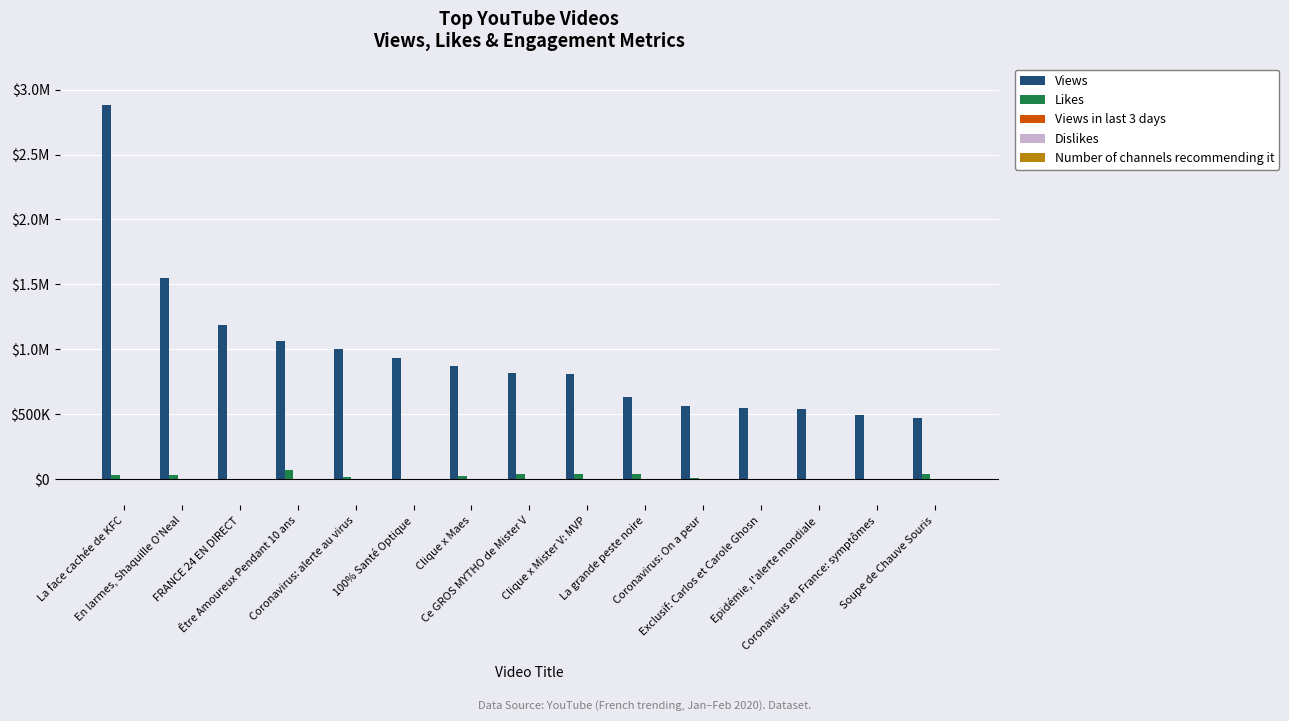

Are the bars grouped side by side (vs. stacked)?

Yes